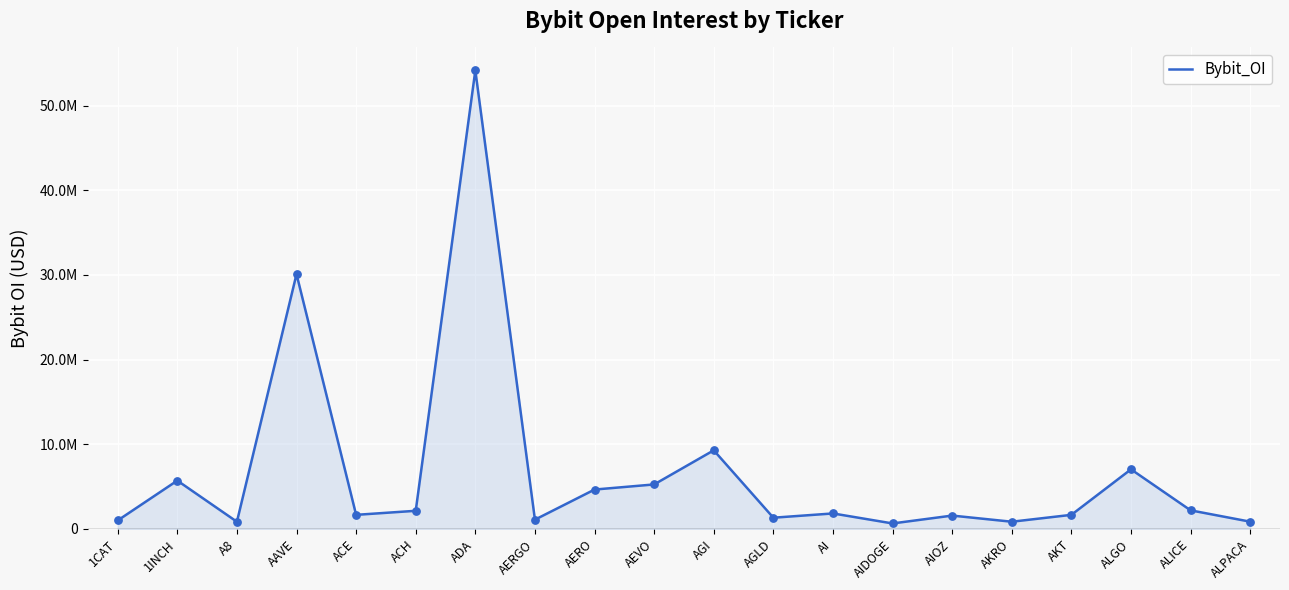

Which has a higher value, ALGO or AI?

ALGO